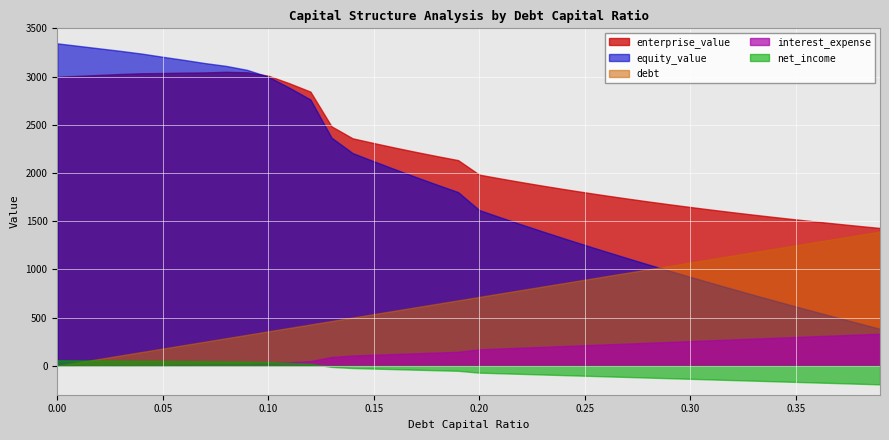

What is the difference between the maximum and minimum values in the debt series?

1392.9